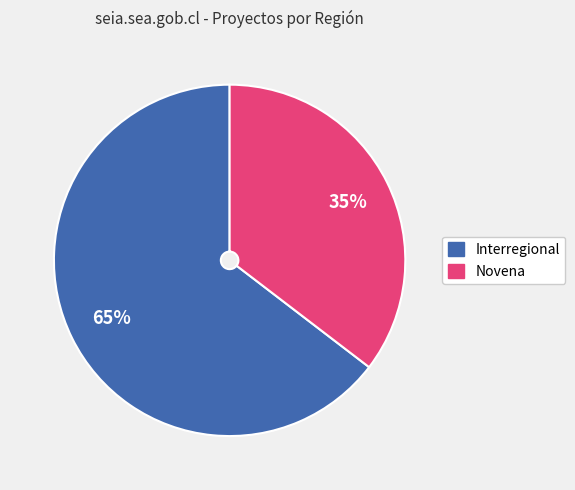

How many slices are in this pie chart?

2